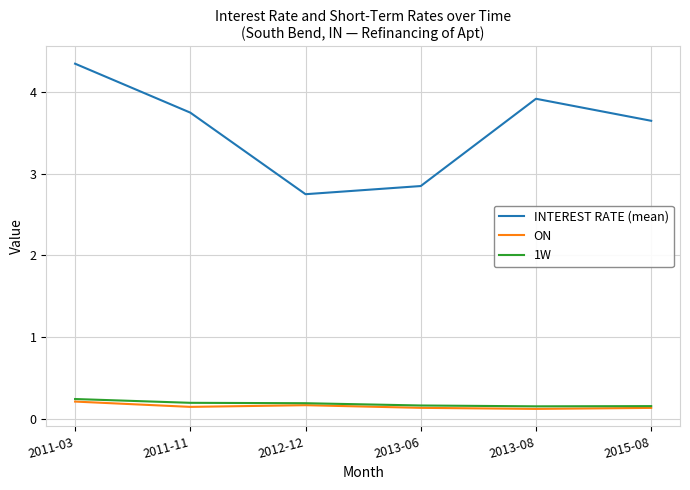

True or false: ON and INTEREST RATE (mean) intersect in this chart.

False